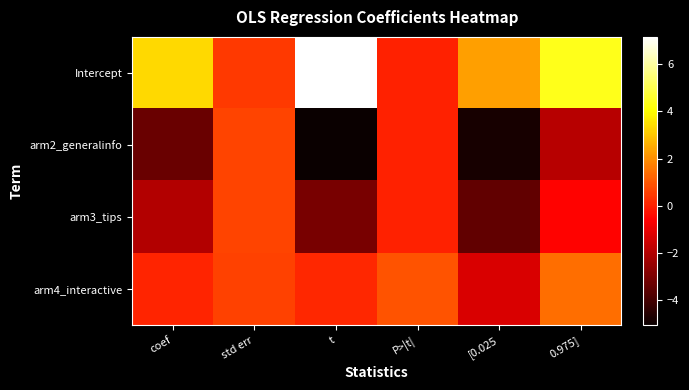

What is the total value across all series at std err?

2.4